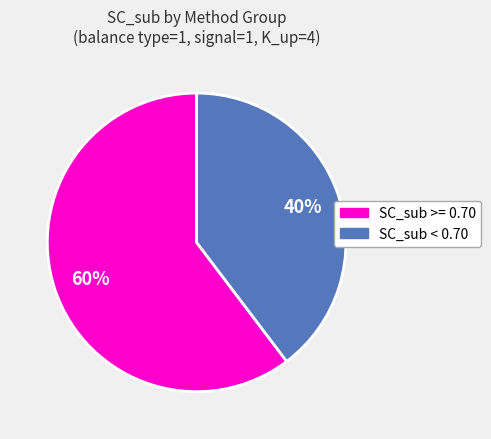

Is there a majority slice in this chart?

Yes